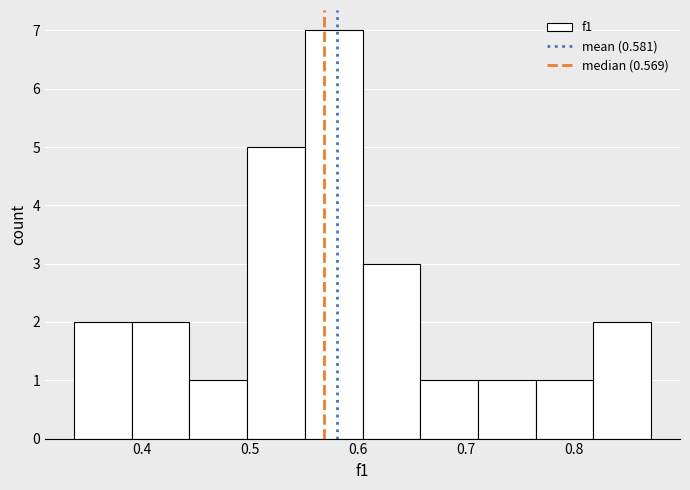

Reading left to right, list every bar in this chart as the range it spans on the x-axis followed by its height. Neither the bar edges nor the heights are printed on the chart, so give them approximately, as read against the axes.

0.34 to 0.39: 2
0.39 to 0.44: 2
0.44 to 0.50: 1
0.50 to 0.55: 5
0.55 to 0.60: 7
0.60 to 0.66: 3
0.66 to 0.71: 1
0.71 to 0.76: 1
0.76 to 0.82: 1
0.82 to 0.87: 2